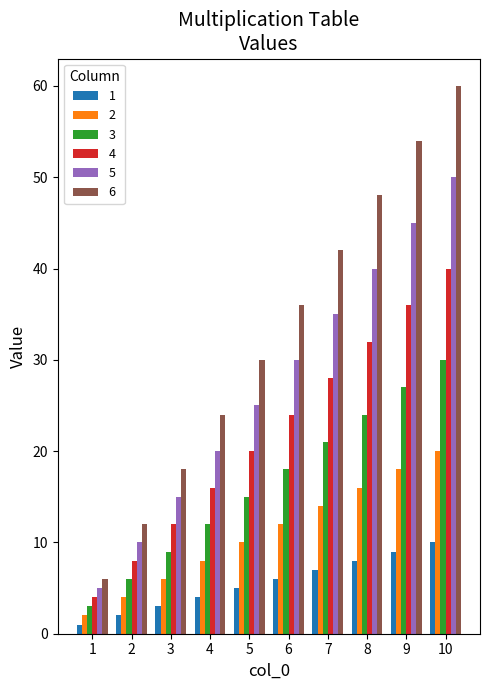

What is the difference between the highest and lowest values at 9?

45